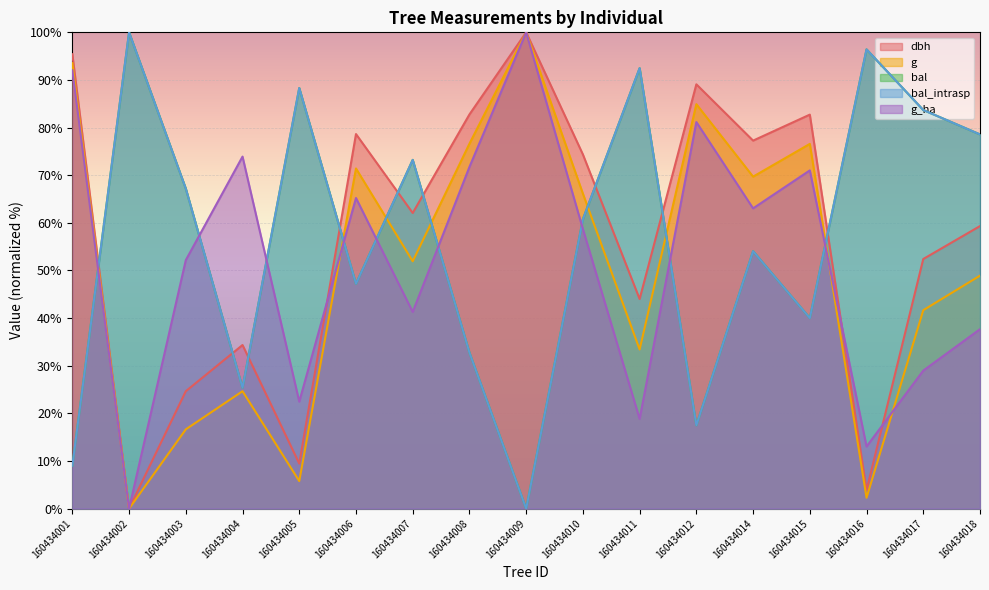

Reading left to right, what are all the values shown in this chart?

dbh: 95.4	0.0	24.7	34.4	9.5	78.6	62.1	82.8	100.0	74.4	44.0	89.1	77.3	82.7	3.9	52.4	59.3
g: 93.5	0.0	16.6	24.7	5.8	71.4	51.9	76.6	100.0	66.1	33.4	84.9	69.7	76.6	2.3	41.7	48.9
bal: 9.0	100.0	67.2	25.4	88.3	47.2	73.2	32.8	0.0	60.8	92.5	17.5	54.1	40.0	96.4	83.7	78.6
bal_intrasp: 9.0	100.0	67.2	25.4	88.3	47.2	73.2	32.8	0.0	60.8	92.5	17.5	54.1	40.0	96.4	83.7	78.6
g_ha: 92.0	0.0	52.2	73.9	22.5	65.2	41.3	71.7	100.0	58.7	18.8	81.2	63.0	71.0	13.0	29.0	37.7